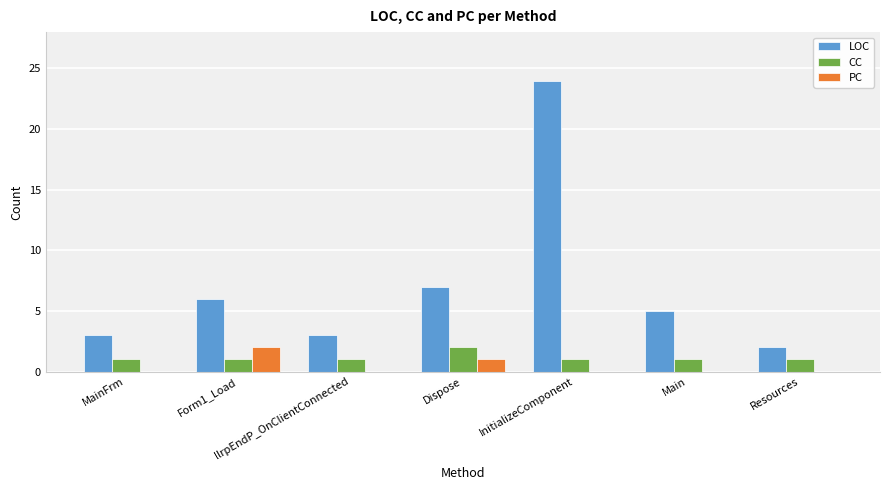

What is the maximum value for PC?

2